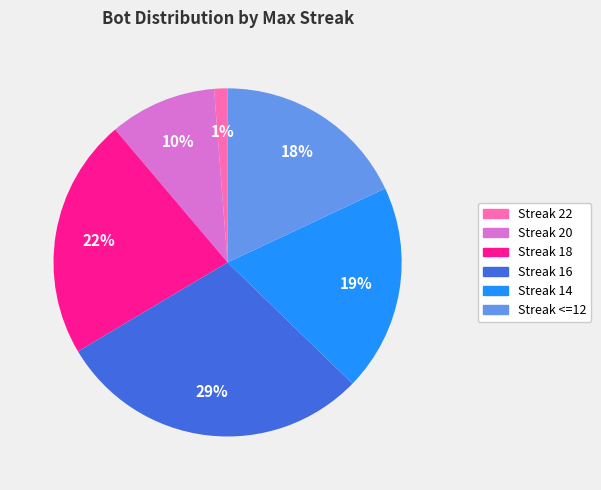

How many slices are in this pie chart?

6